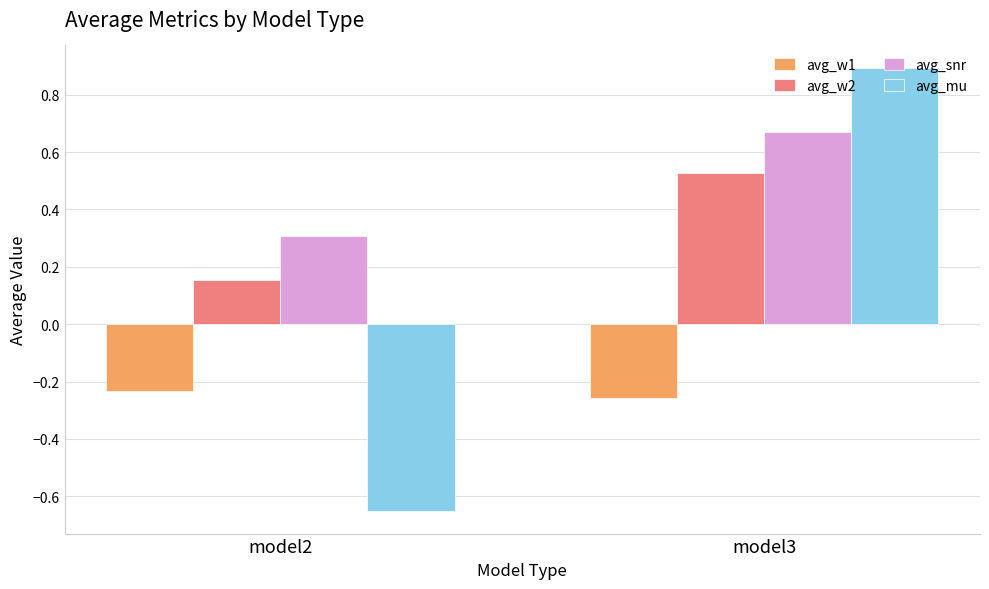

Which series has the widest spread of values?

avg_mu